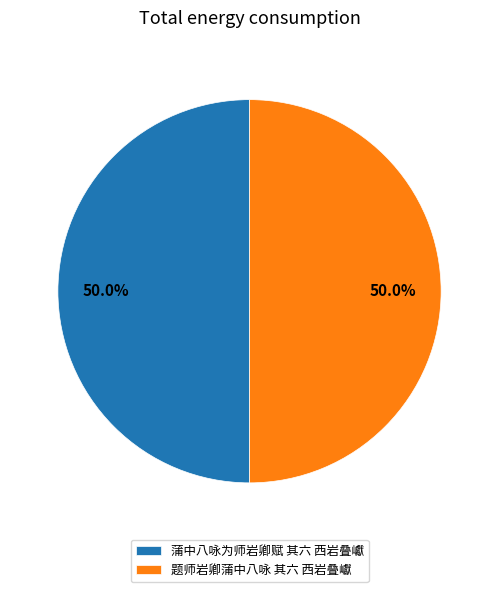

The 蒲中八咏为师岩卿赋 其六 西岩叠巘 slice represents 50% of the pie. True or false?

True